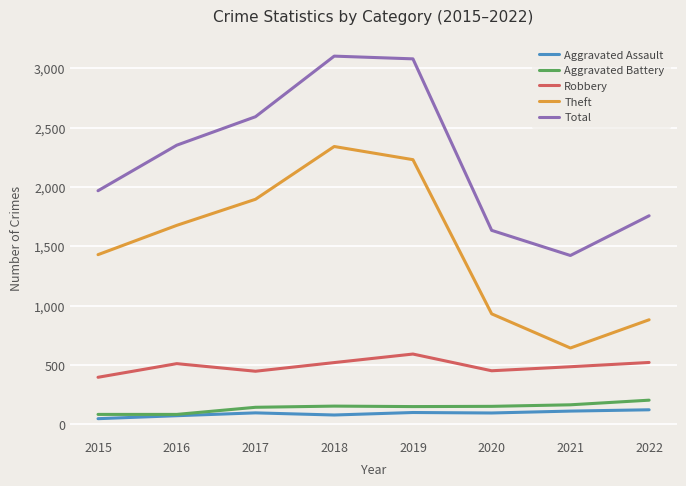

What is the total value across all series at 2021?

2821